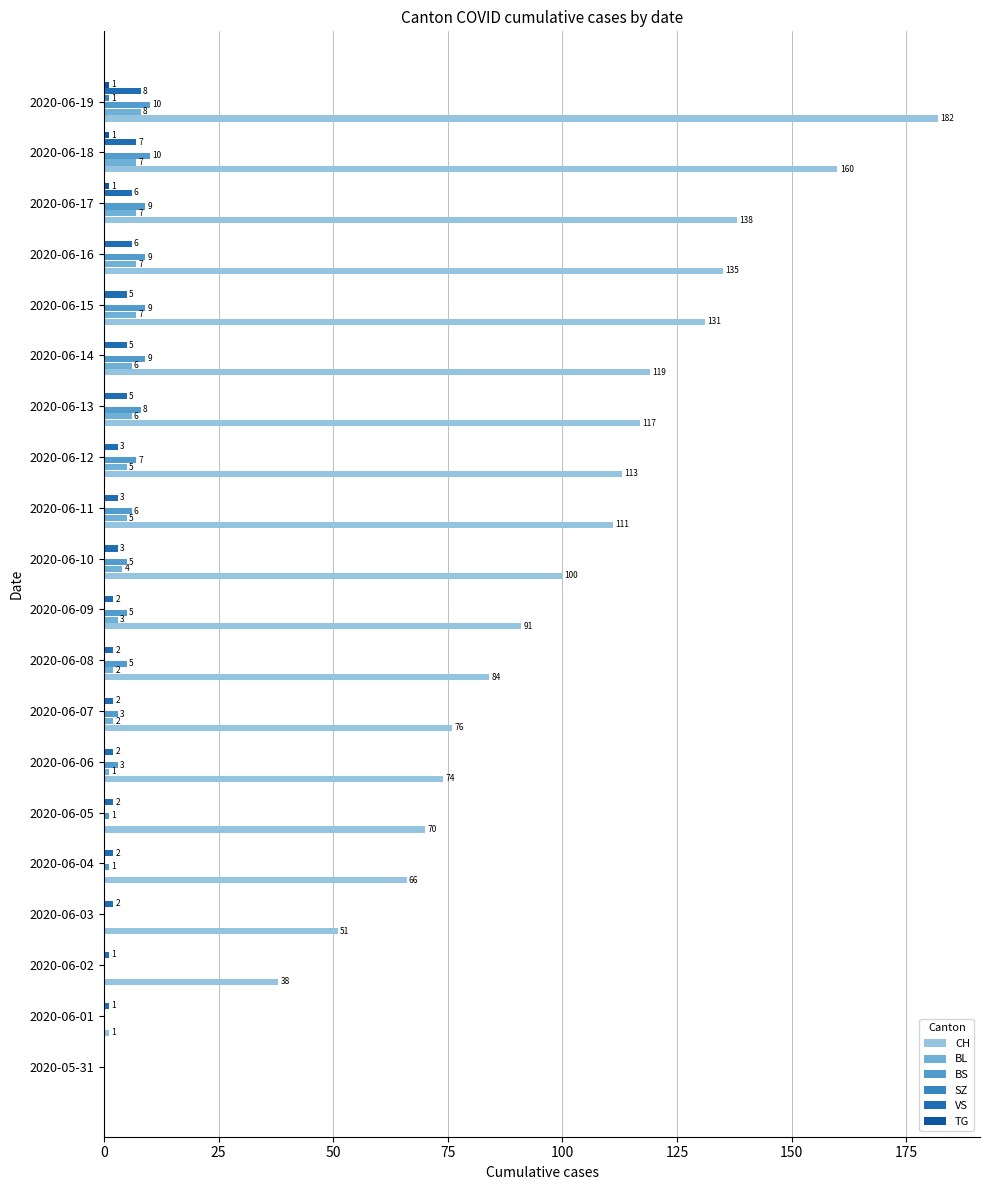

Count the number of data series in this chart.

6